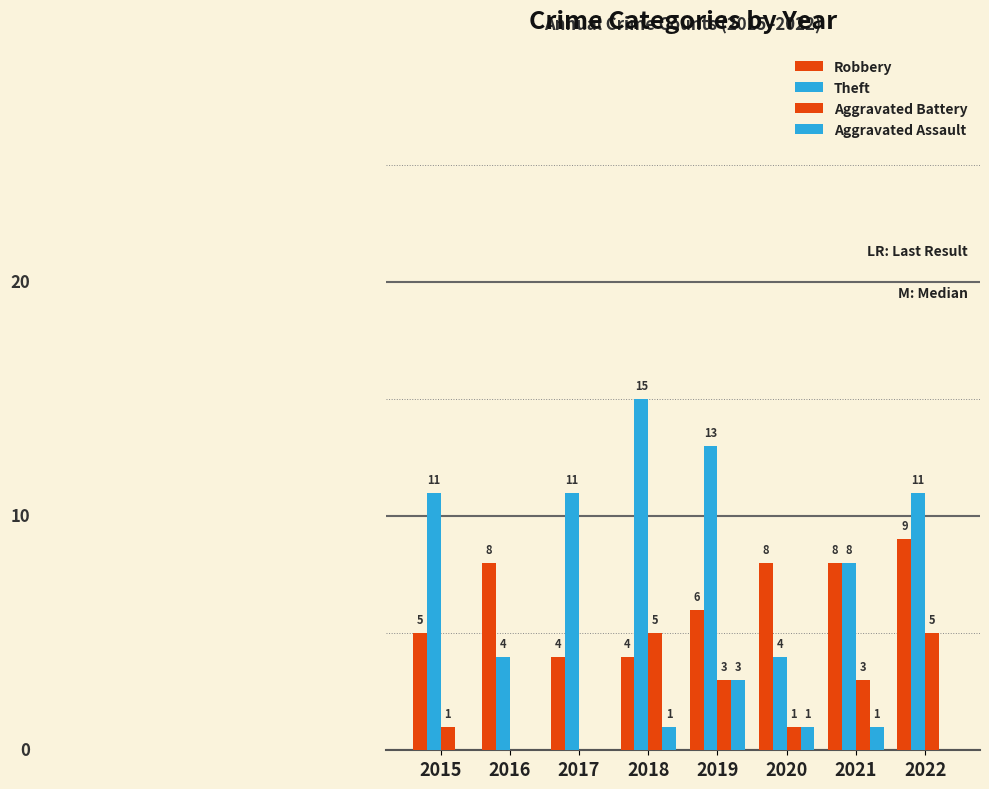

Are the bars horizontal?

No